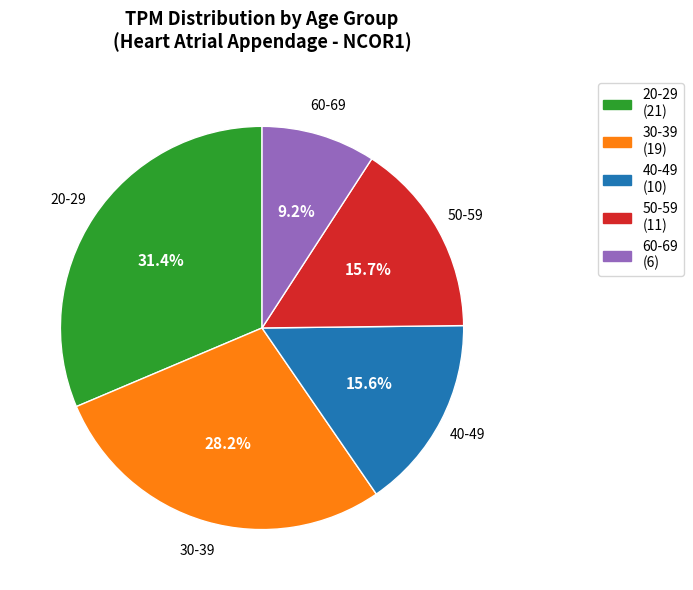

How many slices are in this pie chart?

5